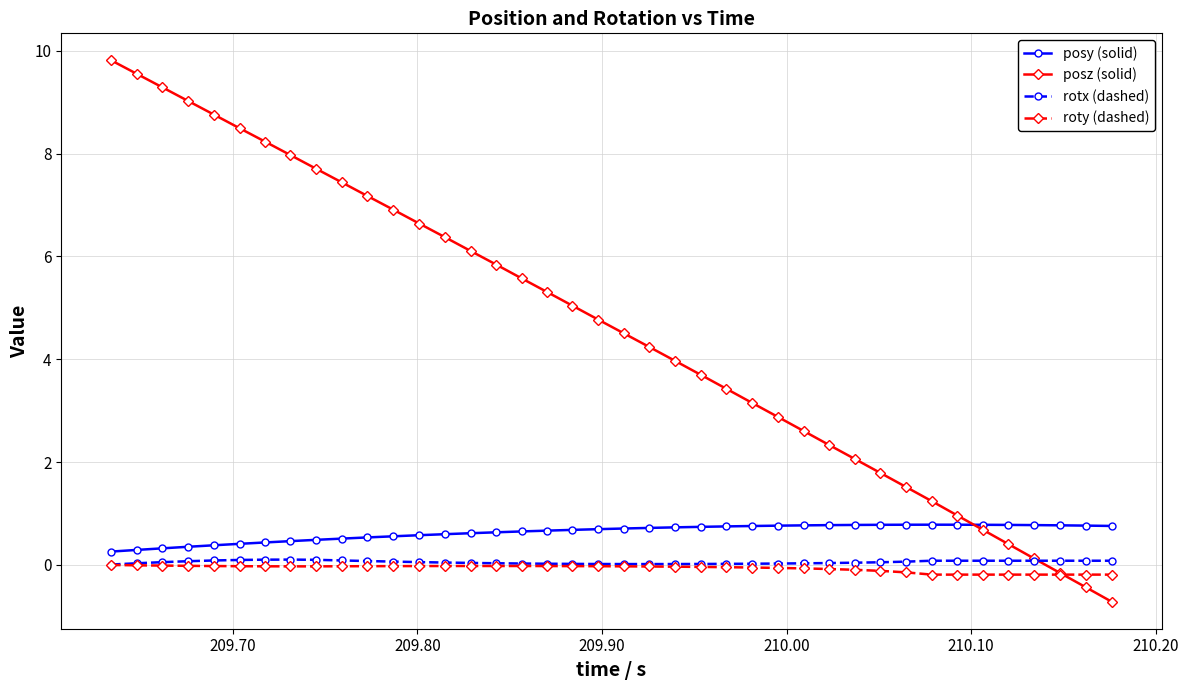

What is the smallest value displayed?

-0.7